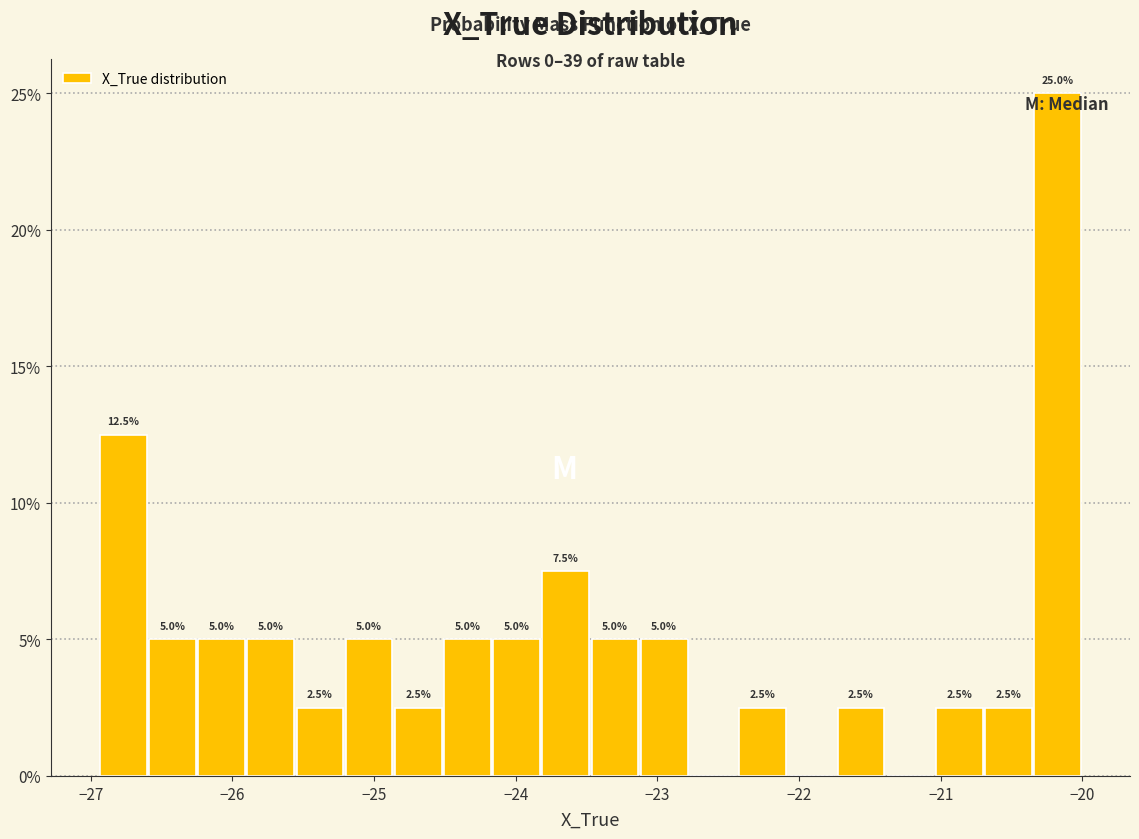

Around what value on the x-axis is the tallest bar? Give the approximate position of its centre, as read against the axis.

-20.2